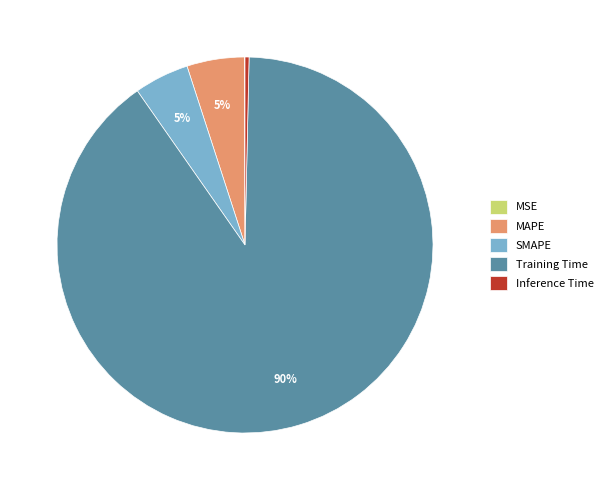

Which slice is the largest?

Training Time